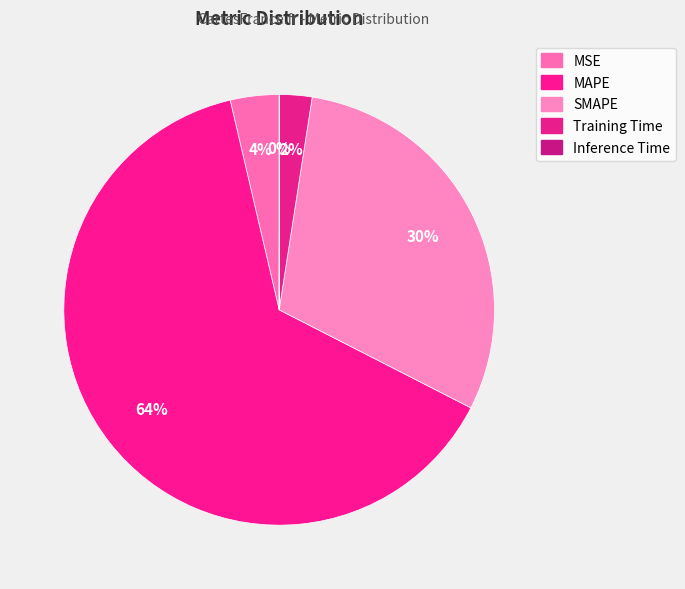

Which category accounts for the majority?

MAPE